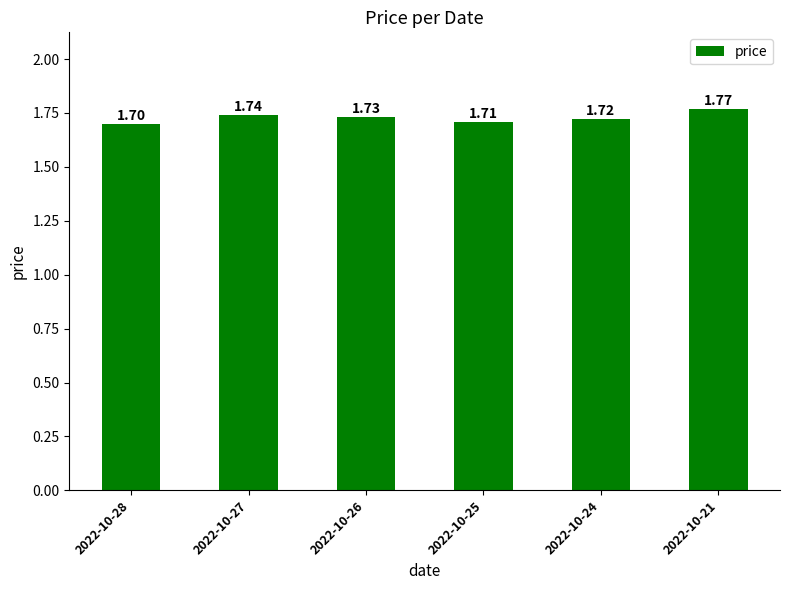

Which label corresponds to the largest value in the chart?

2022-10-21